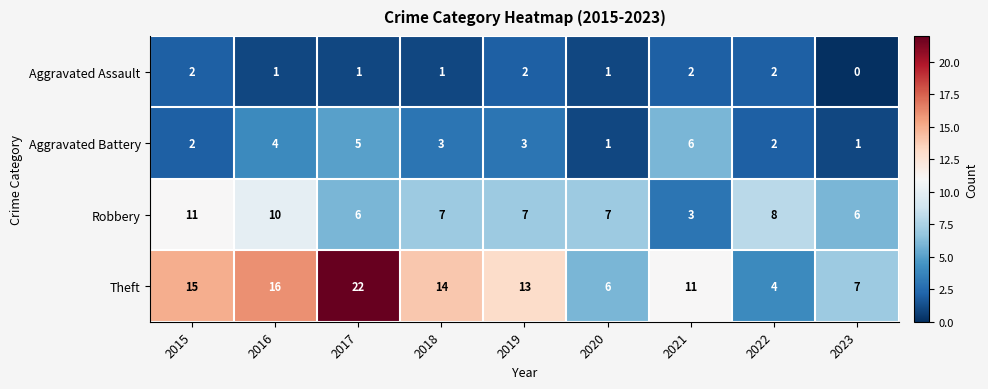

Which series has the largest total across all categories?

Theft